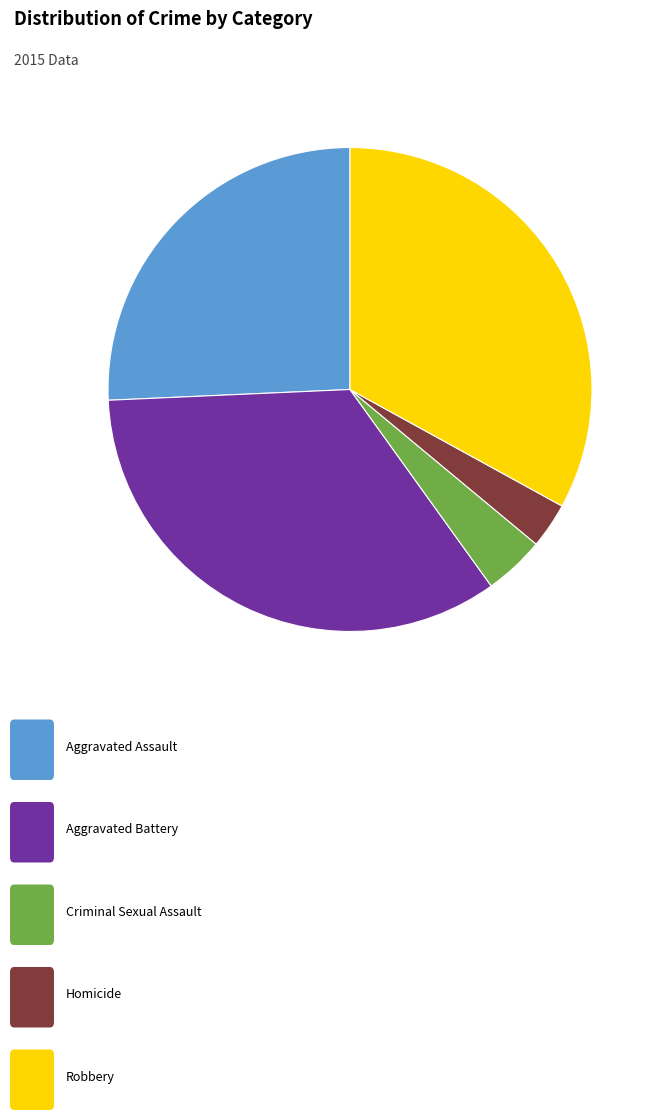

Is there any slice that represents more than half of the pie?

No